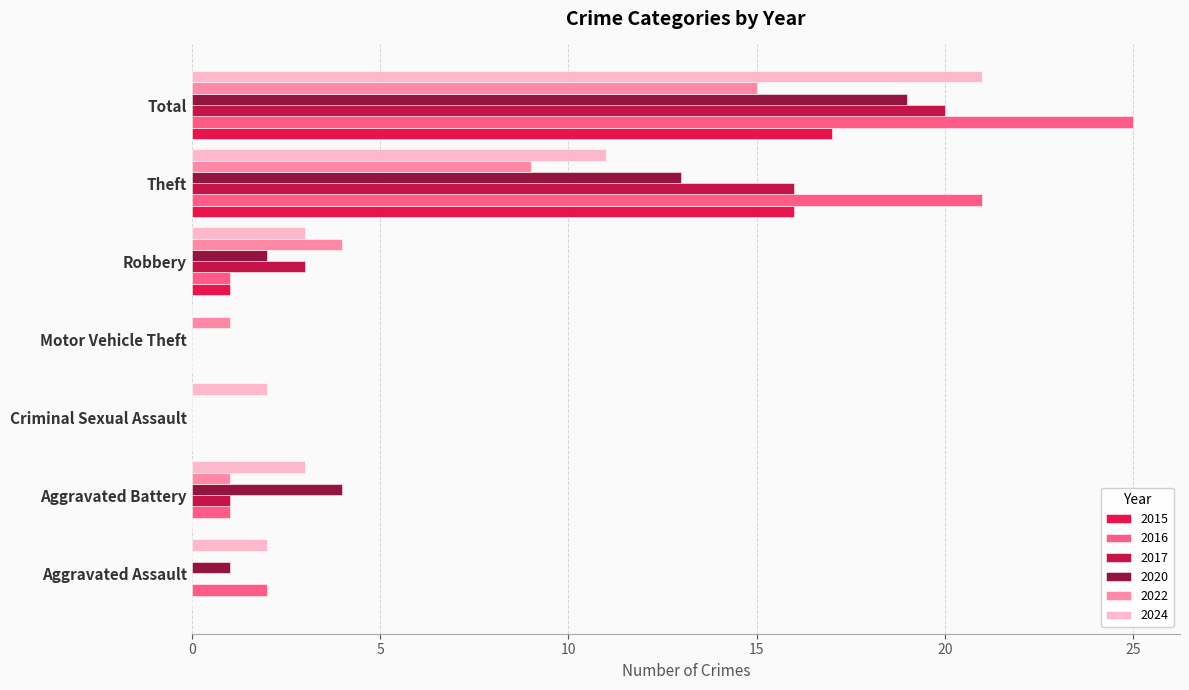

Between Aggravated Battery and Theft, which series saw the biggest shift?

2016